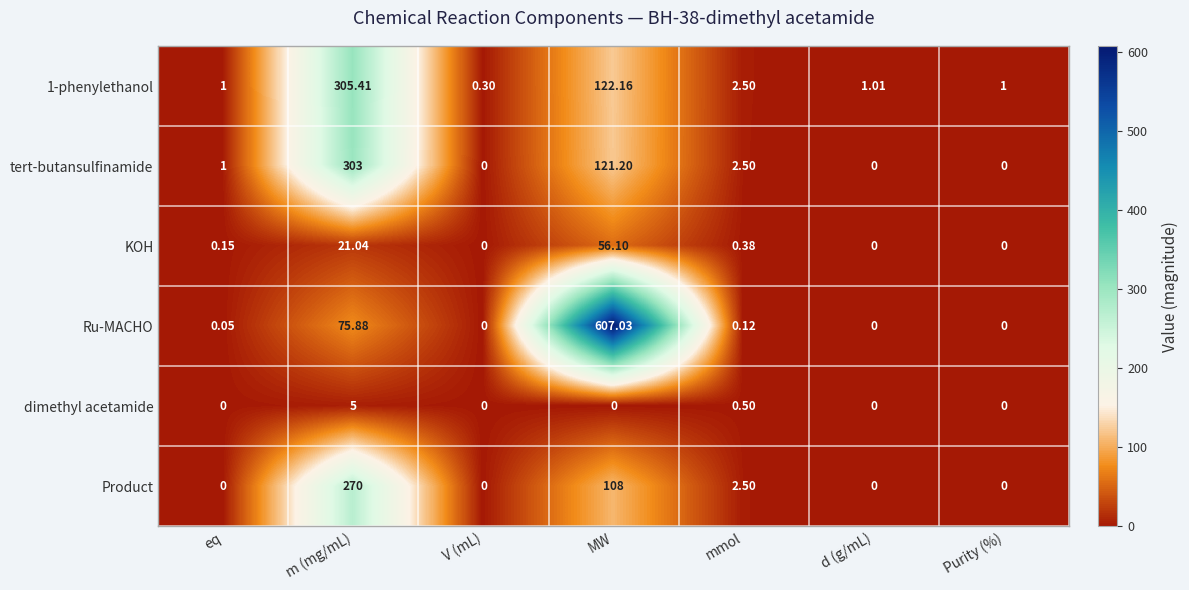

Where is tert-butansulfinamide nearest to the value 151?

MW